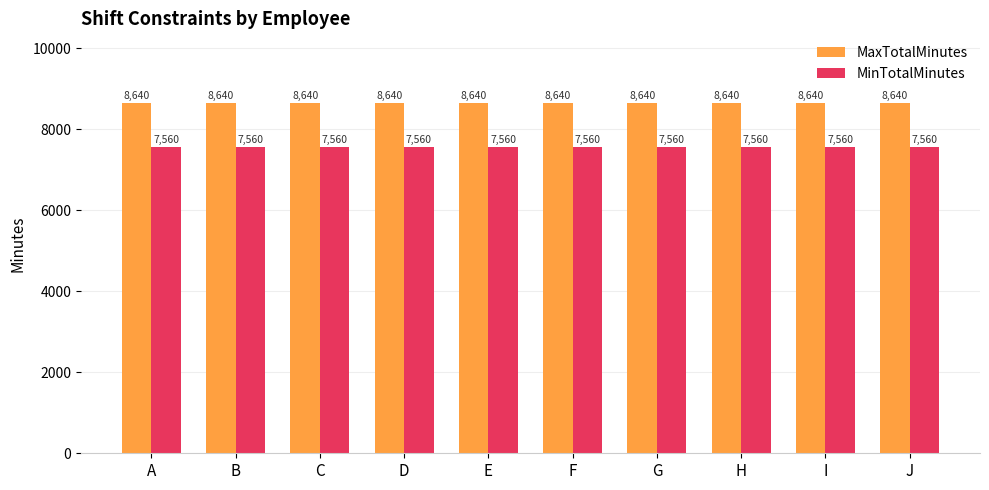

The MaxTotalMinutes series shows 8640 at A. True or false?

True